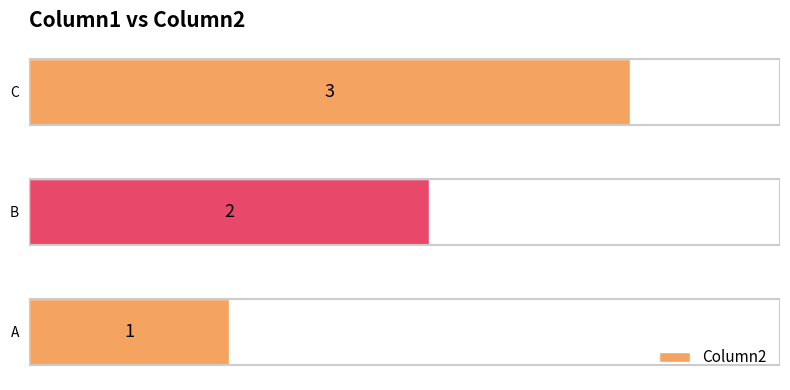

At which category does the chart reach its peak across all series?

C